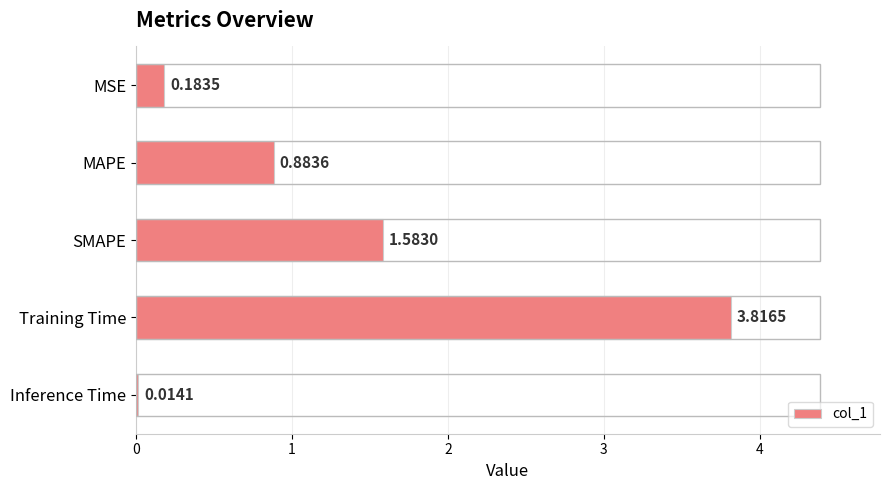

How many categories are shown in the chart?

5